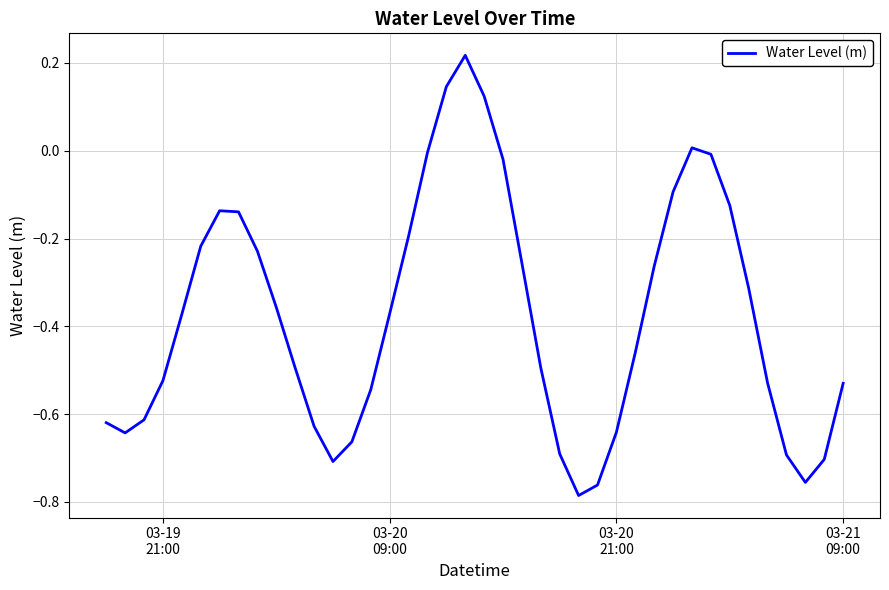

What is the difference between the maximum and minimum values?

1.0